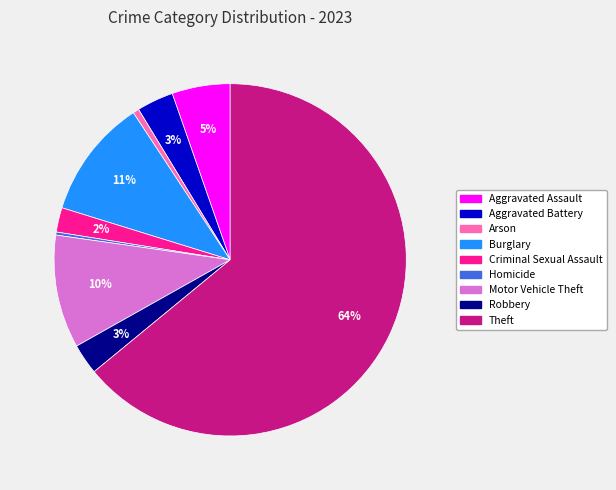

To the nearest percent, what is the average slice percentage?

11%